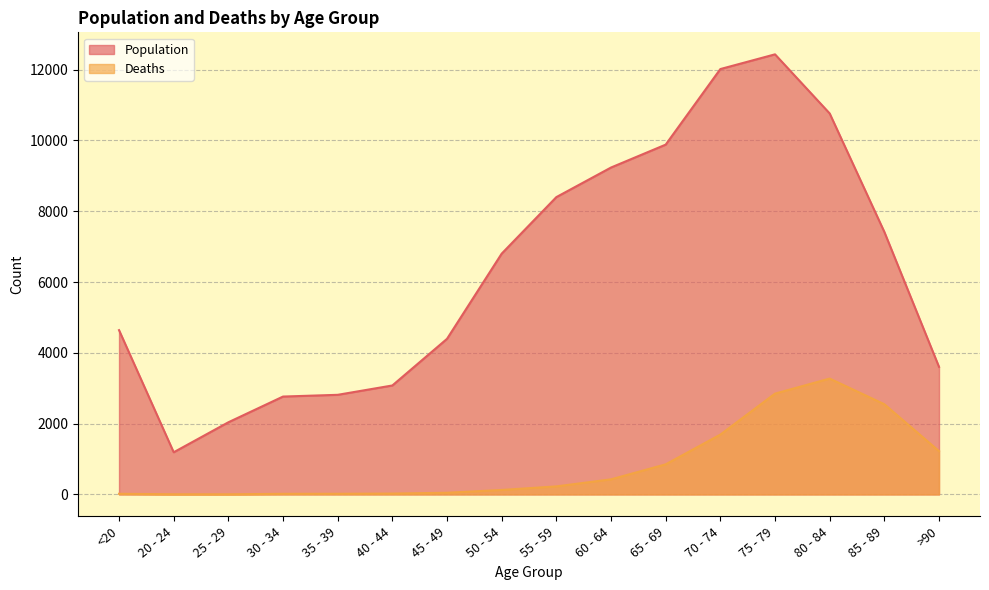

What is the difference between the Population values at 40 - 44 and 85 - 89?

4339